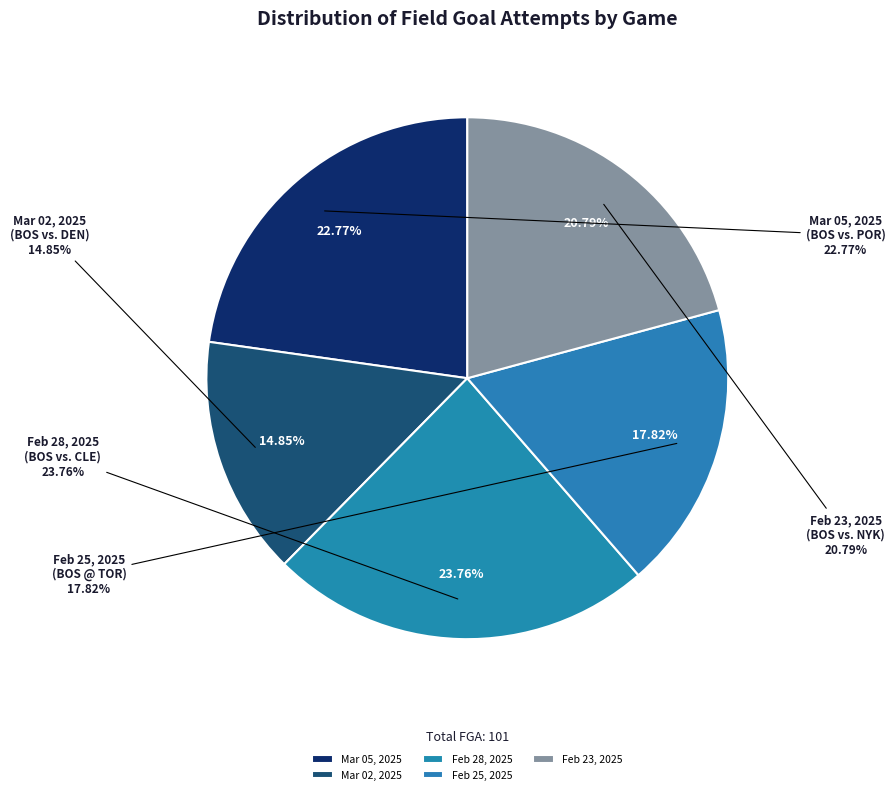

What portion of the pie excludes Feb 28, 2025?

76.2%